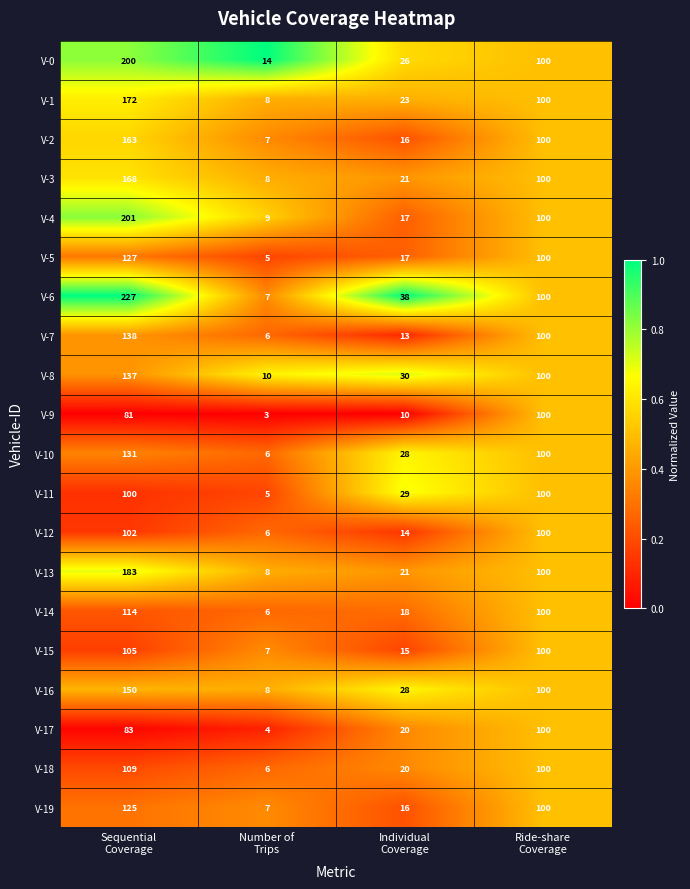

What is the lowest value of the V-18 series?

6